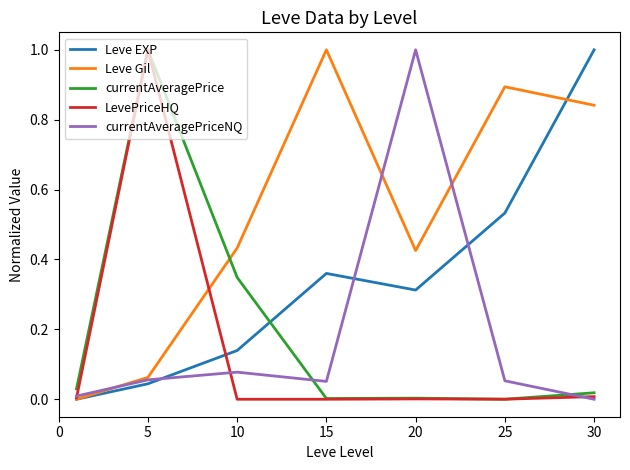

What is the maximum value shown in the chart?

1.0